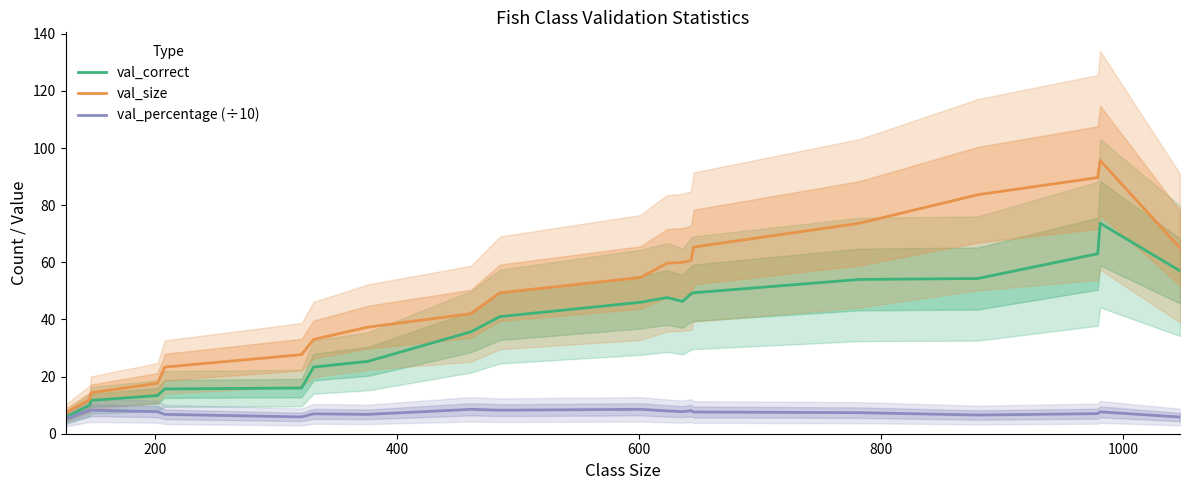

What is the minimum value for val_percentage (÷10)?

5.2